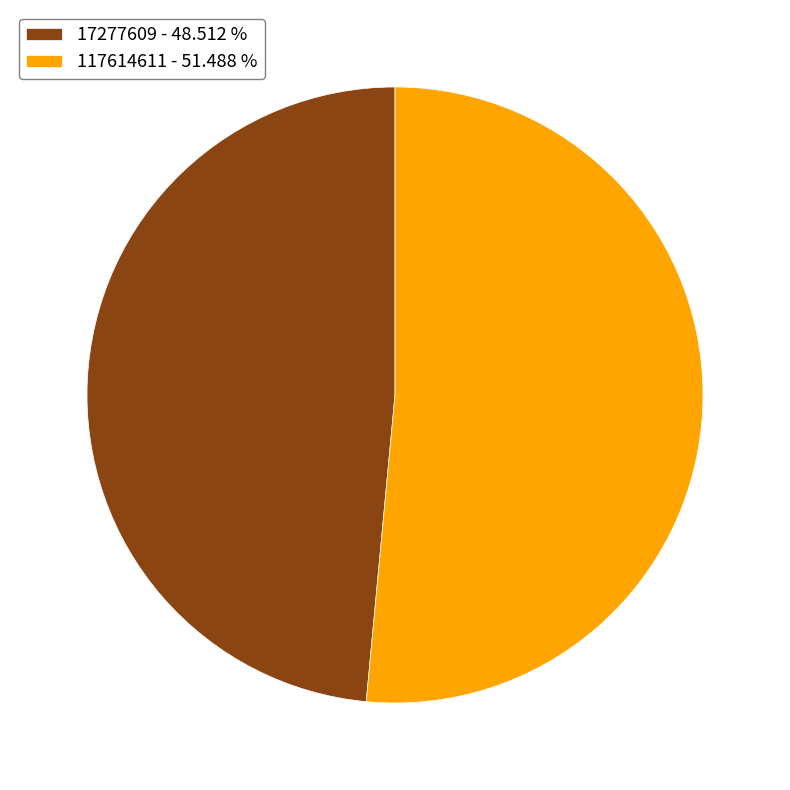

Between 17277609 and 117614611, which is larger?

117614611